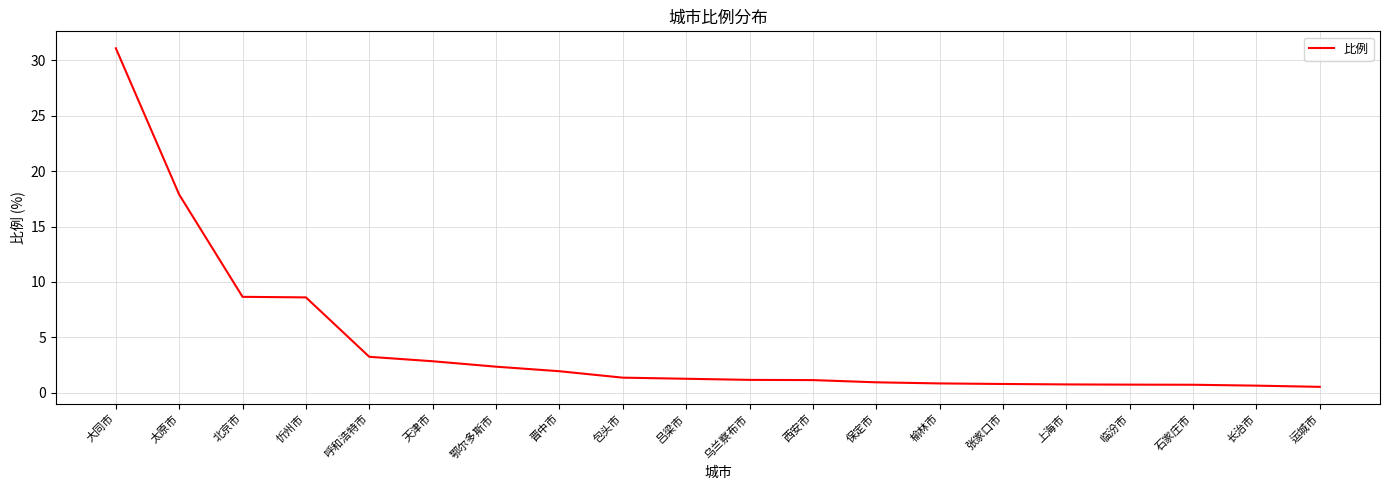

What position from the left is 天津市?

6